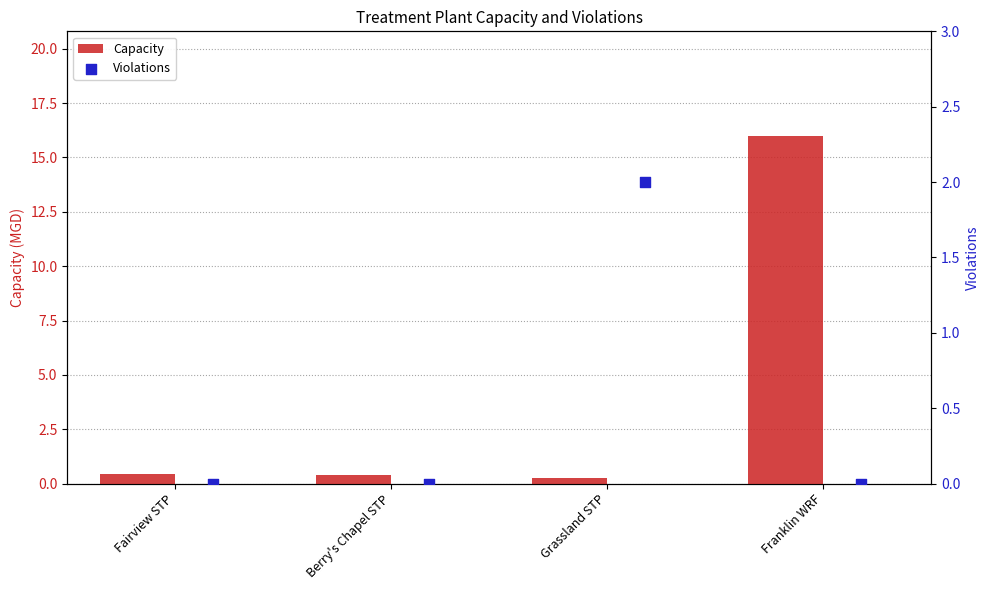

Which series has the largest Y range (max minus min)?

Capacity